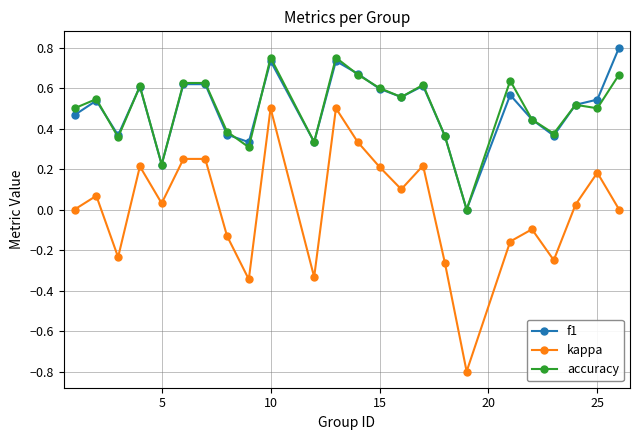

What is the minimum value shown in the chart?

-0.8